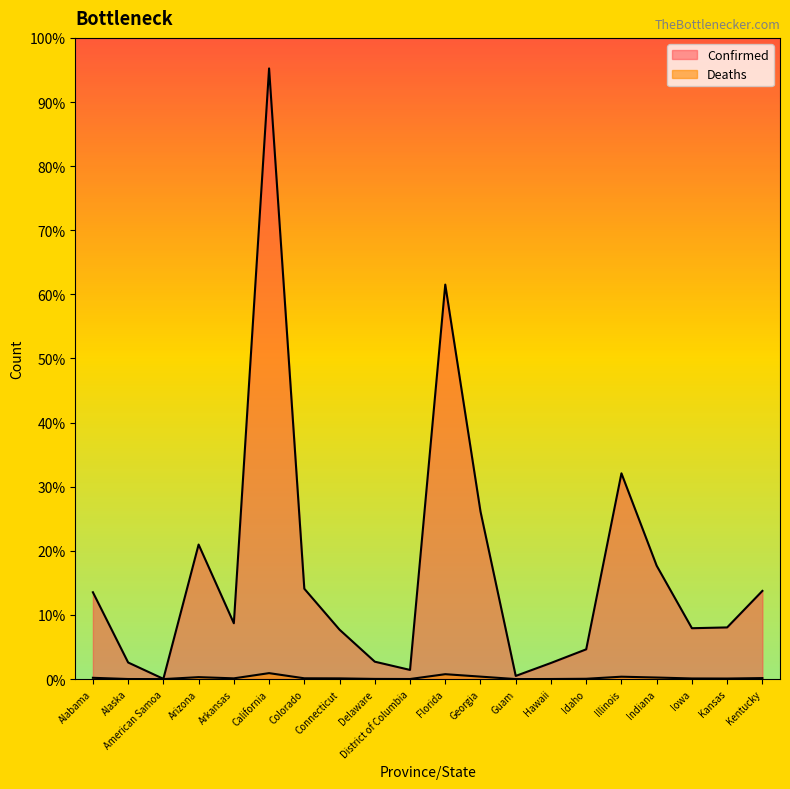

What is the difference between the Deaths values at Kentucky and Georgia?

22069